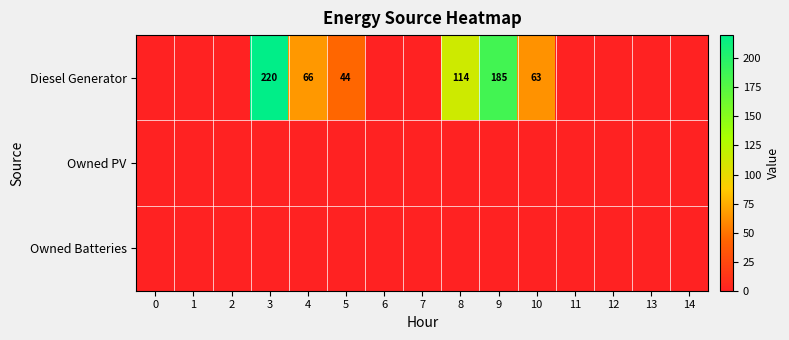

Between 10 and 11, which series saw the biggest shift?

row_0